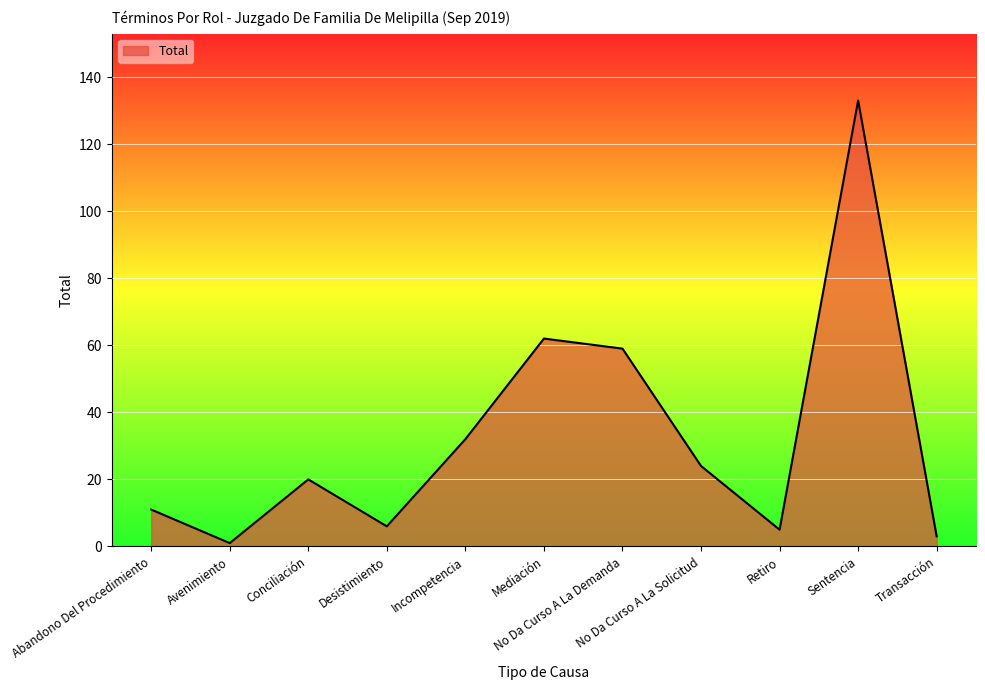

What is the sum of the values at Transacción and Conciliación?

23